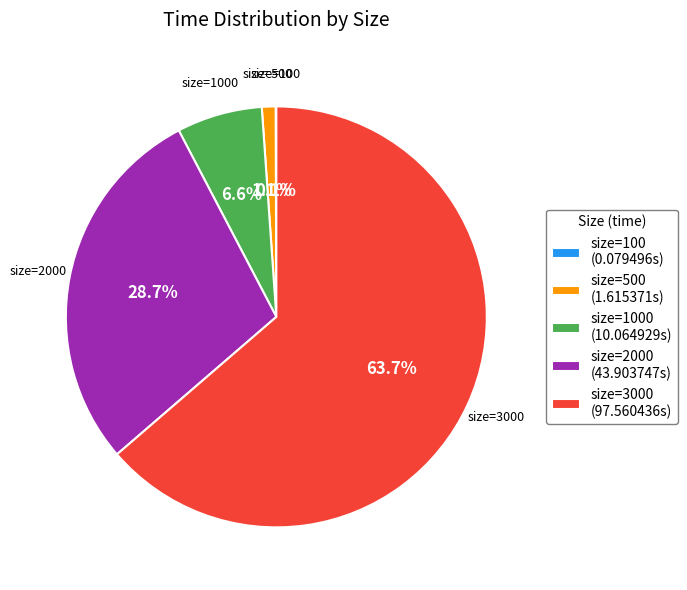

What is the largest slice in the pie chart?

size=3000 (97.560436s)